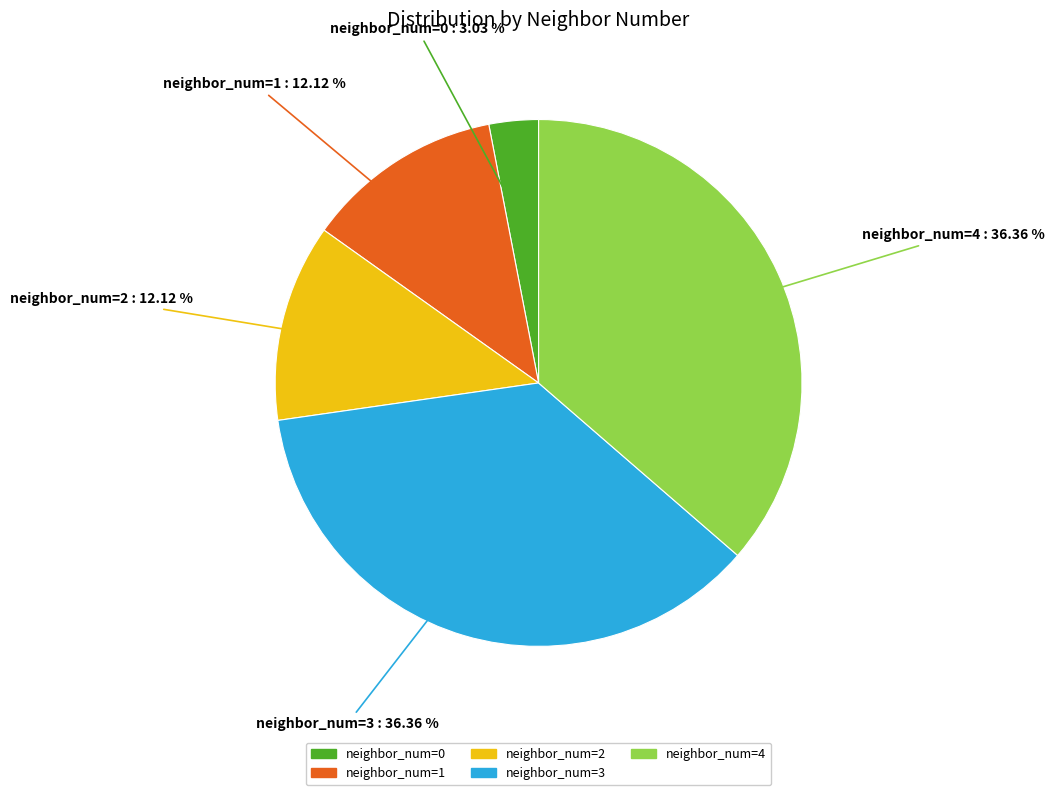

To the nearest percent, what is the difference between the largest and smallest slice percentages?

33%